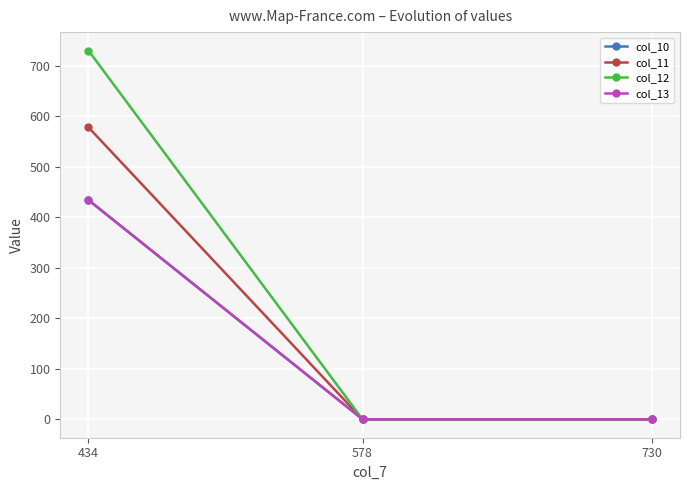

At which category is the sum across all series the highest?

434